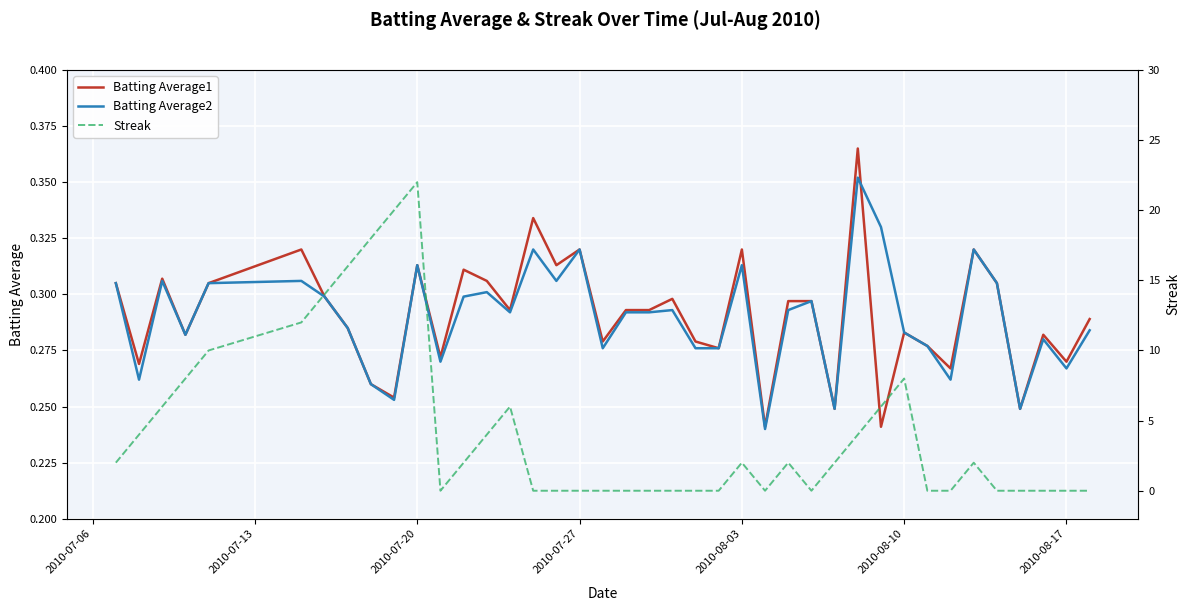

True or false: Batting Average1 has a value of 0.1 at 11.

False